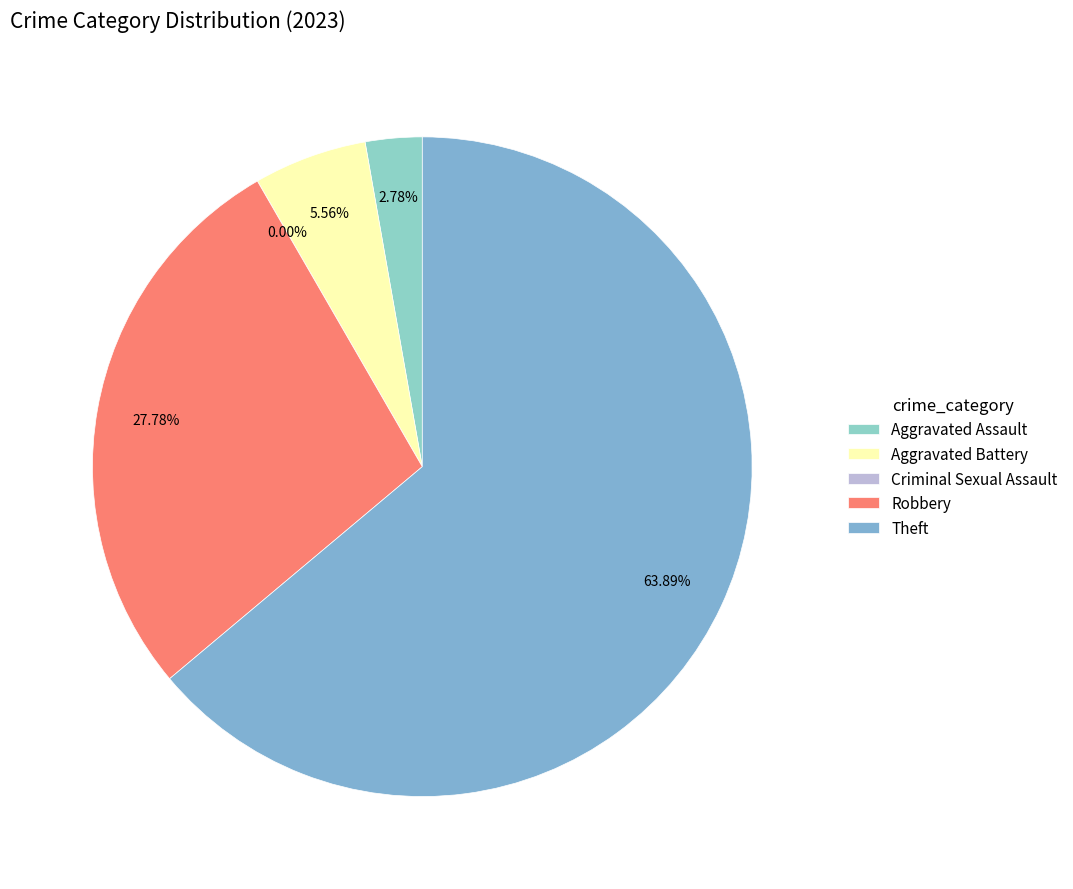

Is it true that Theft is 49% of the pie?

False